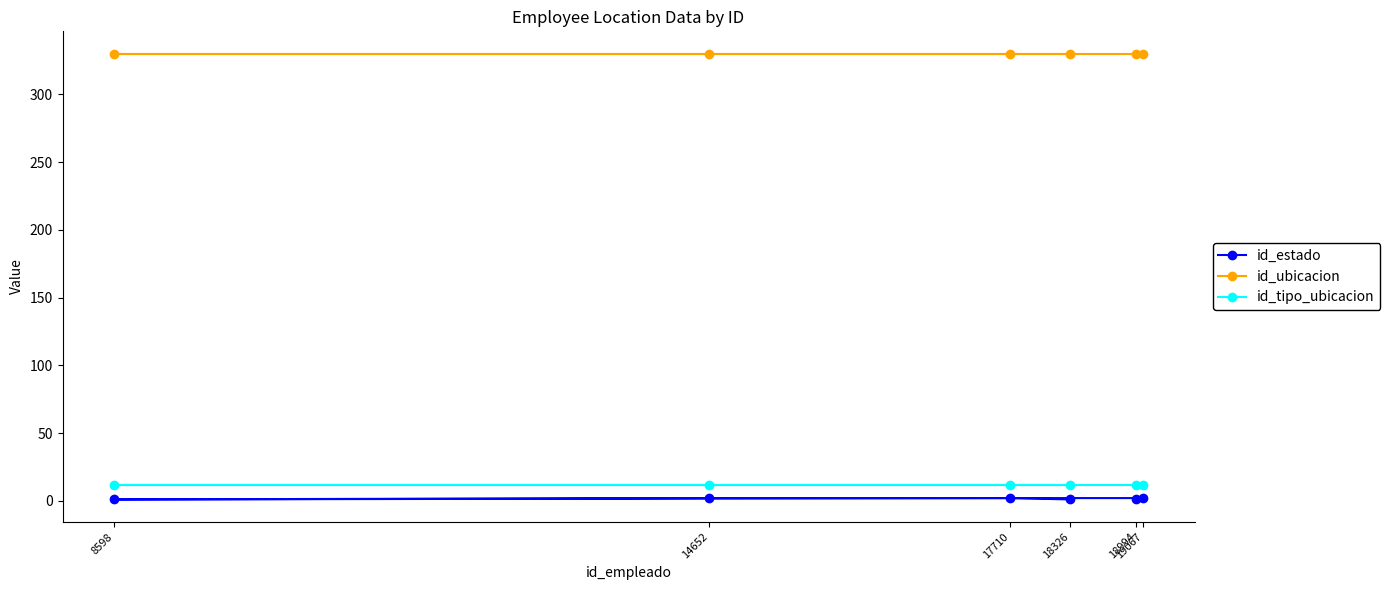

What are all the series names shown in the legend?

id_estado, id_ubicacion, id_tipo_ubicacion